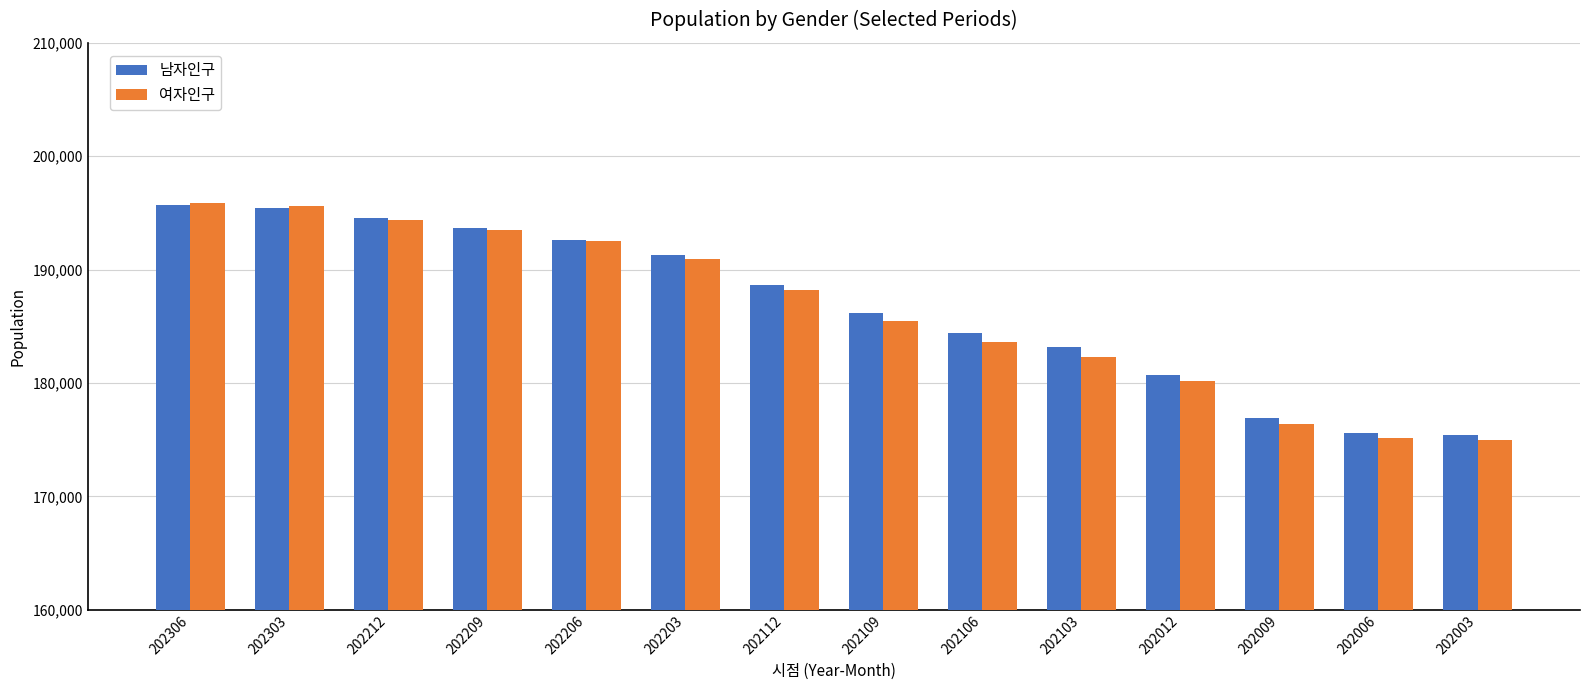

What is the sum of the 남자인구 values at 202003 and 202306?

371160